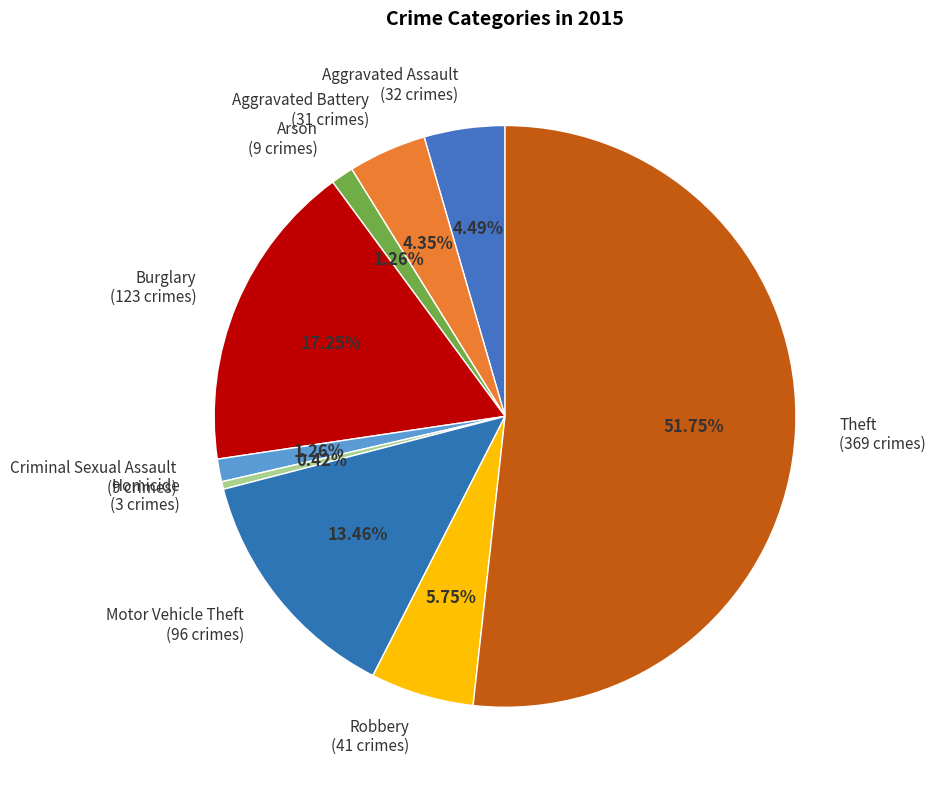

Between Burglary and Aggravated Battery, which is larger?

Burglary